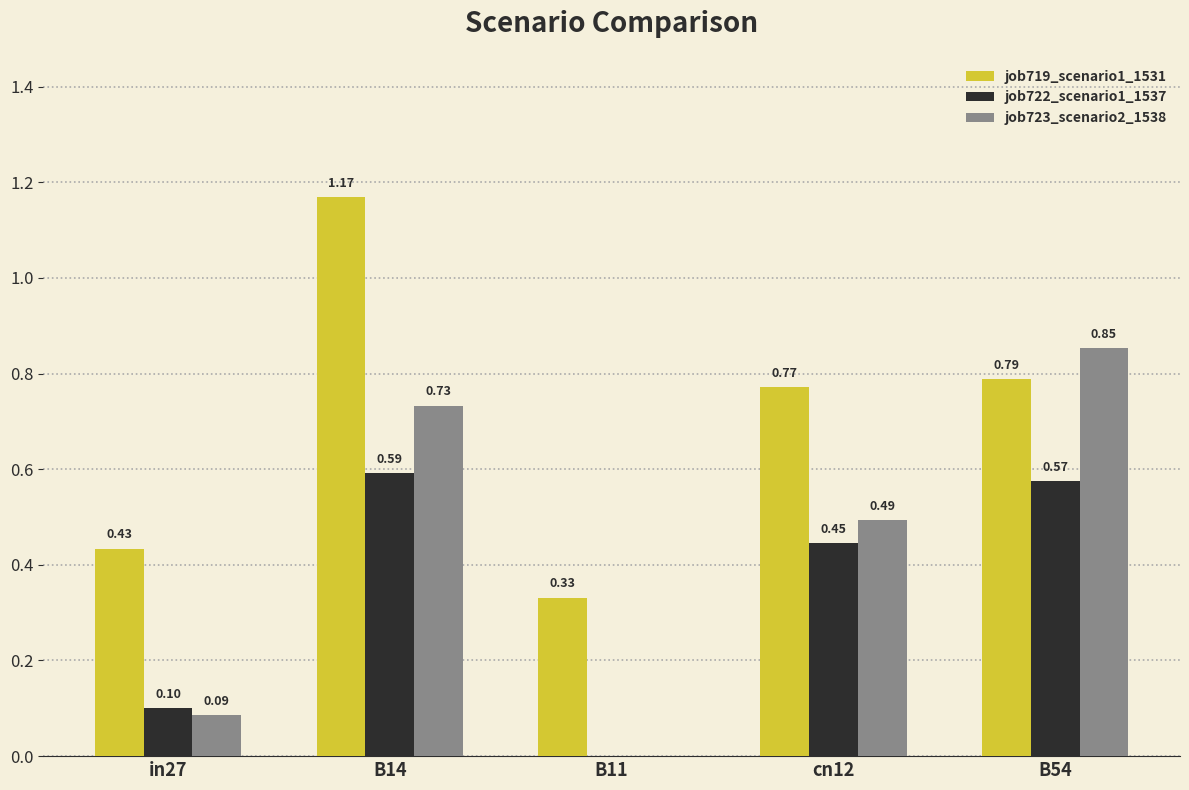

At which category is the sum across all series the highest?

B14